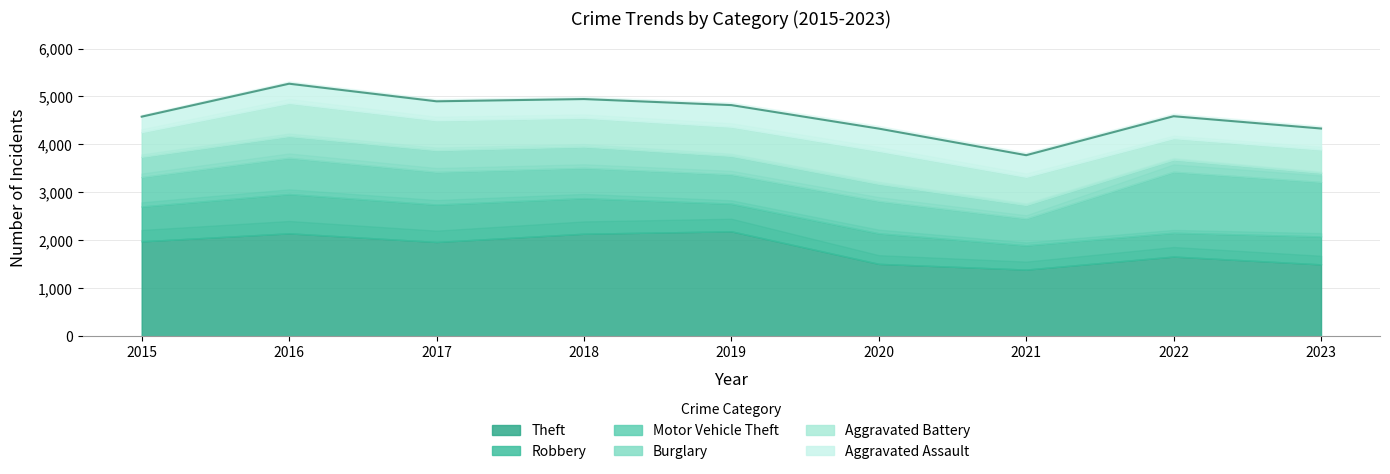

Between 2019 and 2021, which series saw the biggest shift?

Theft